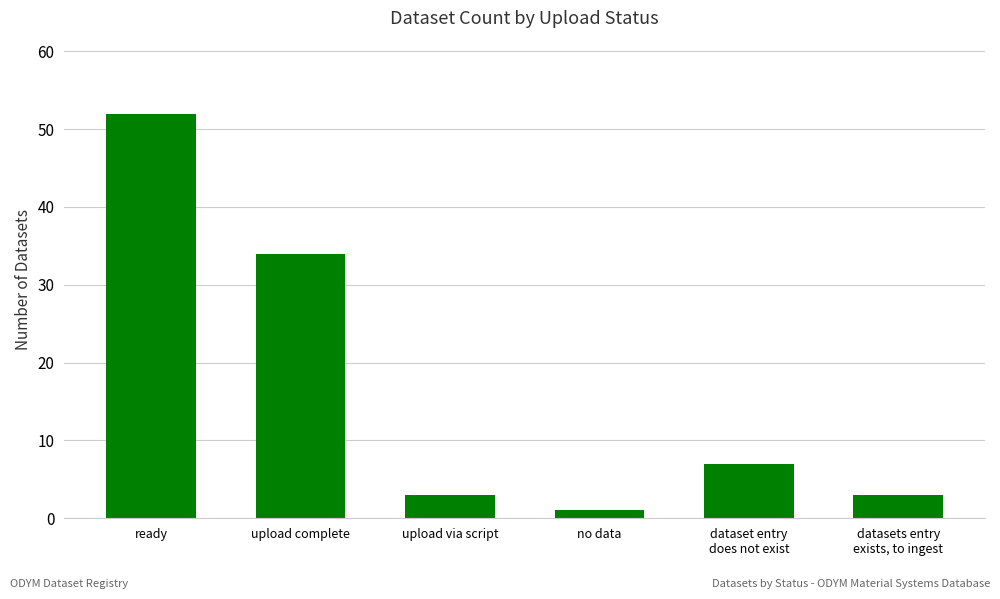

Where is the data nearest to the value 26?

upload complete